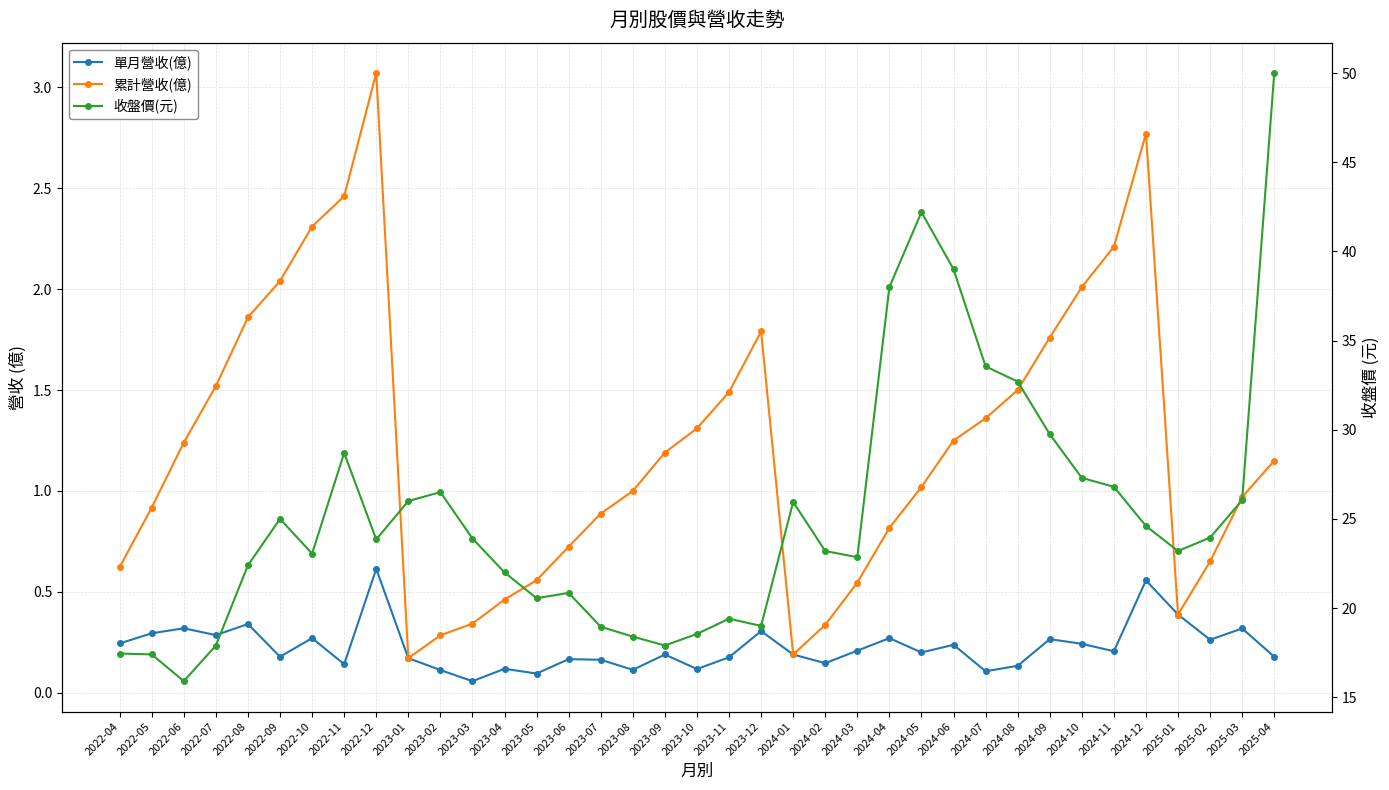

What is the sum of the 累計營收(億) values at 2023-04 and 2022-06?

1.7